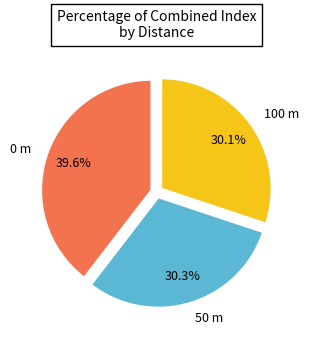

Combined, do 50 m and 0 m account for over 50%?

Yes